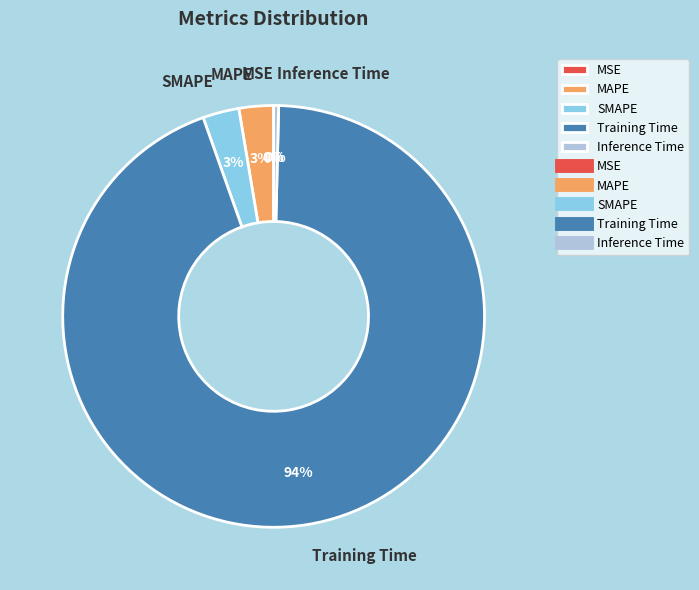

To the nearest percent, what is the difference between the largest and smallest slice percentages?

94%